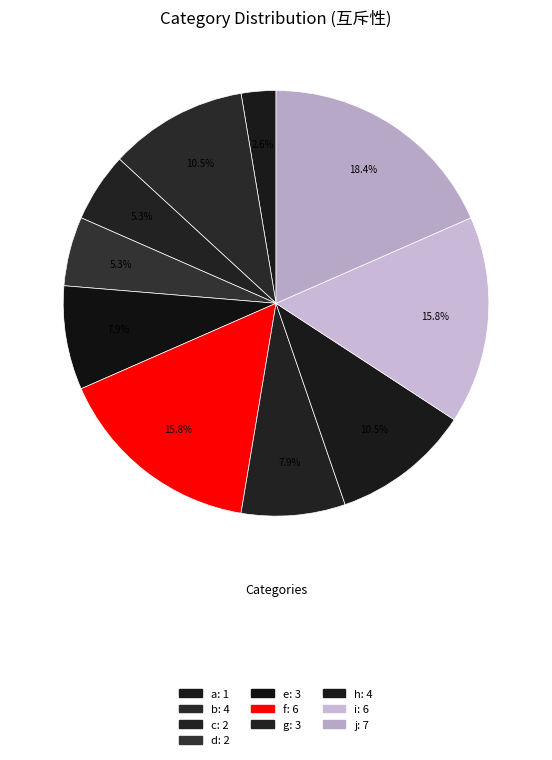

To the nearest percent, what is the difference between the d and e slice percentages?

3%